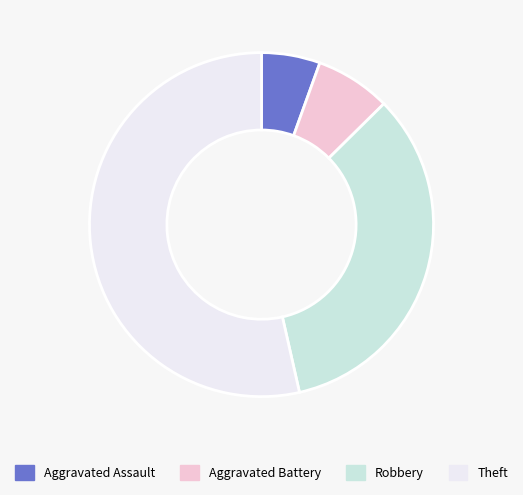

Which slice represents more than half of the pie?

Theft